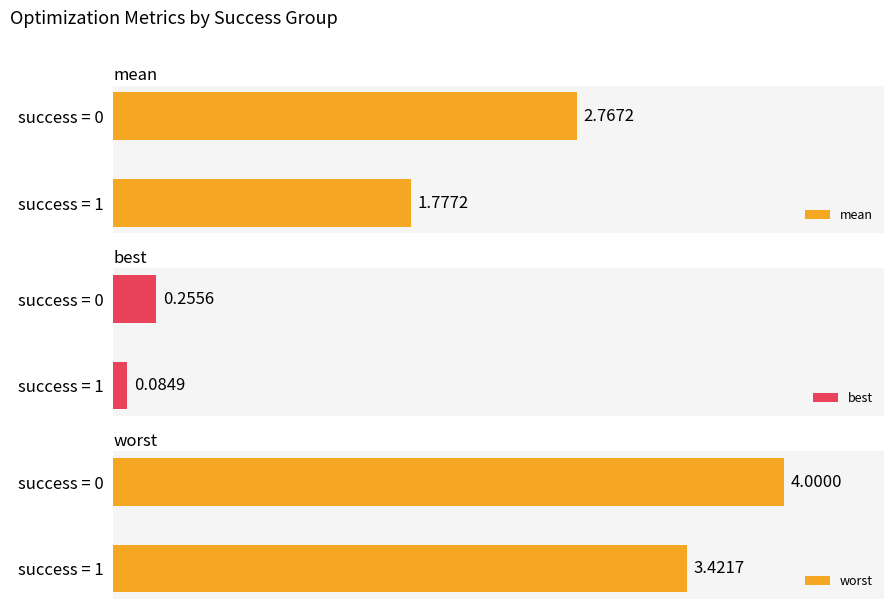

Rank the categories by worst value from highest to lowest.

success = 0, success = 1